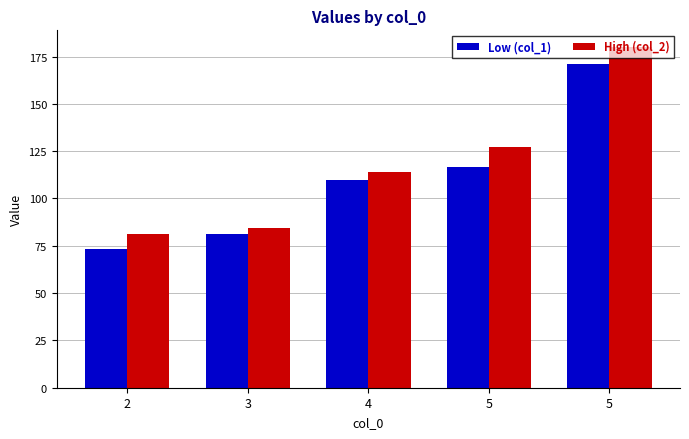

Between 3 and 5, which is larger?

5